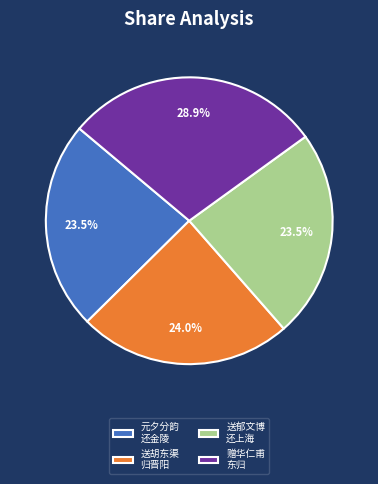

Which has a higher value, 赠华仁甫 东归 or 送郁文博 还上海?

赠华仁甫 东归